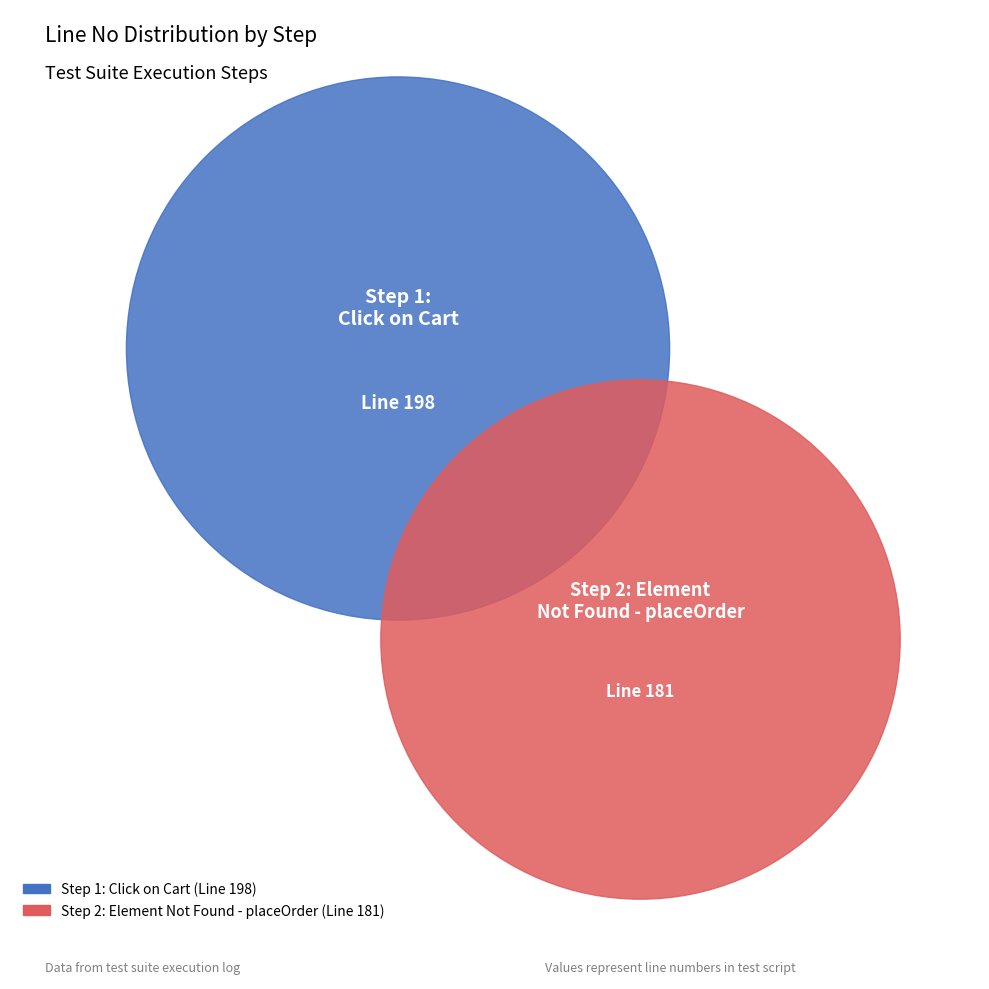

Between Step 2: Element Not Found - placeOrder and Step 1: Click on Cart, which is larger?

Step 1: Click on Cart